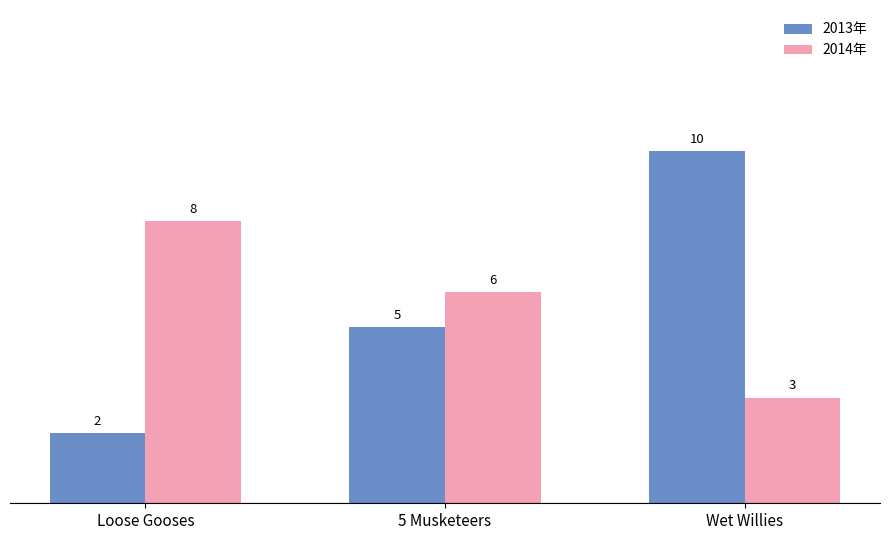

What are all the series names shown in the legend?

2013年, 2014年